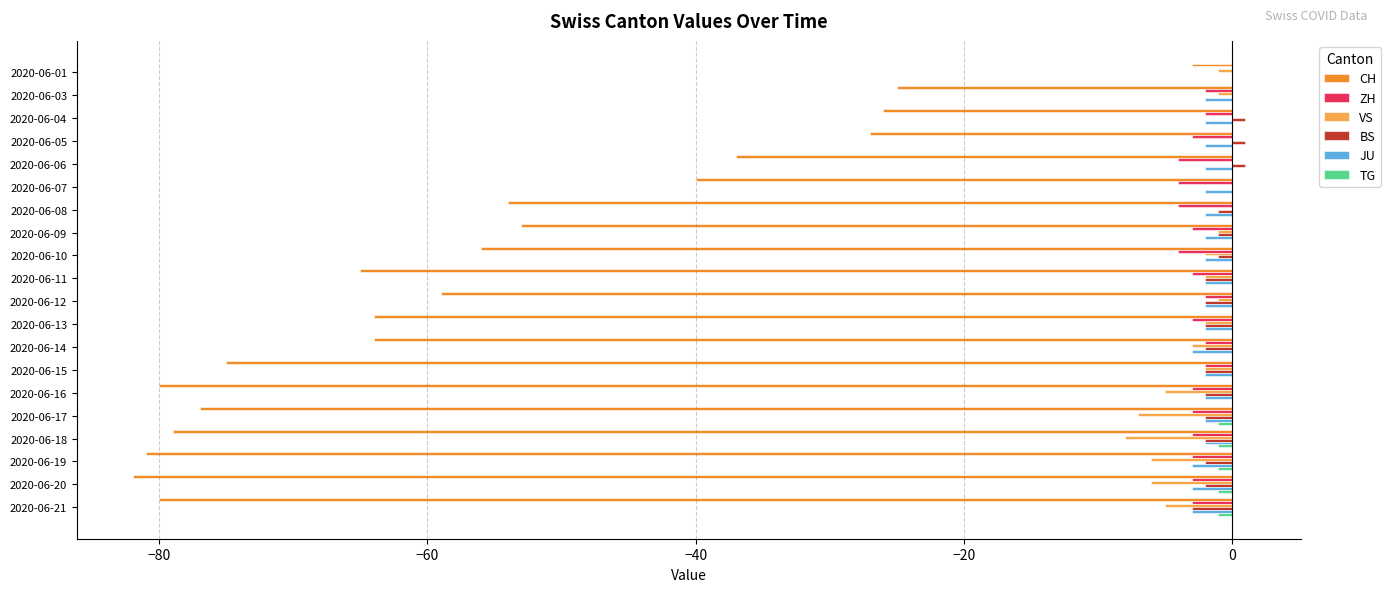

Is the value of TG at 2020-06-04 greater than the value of VS at 2020-06-10?

Yes